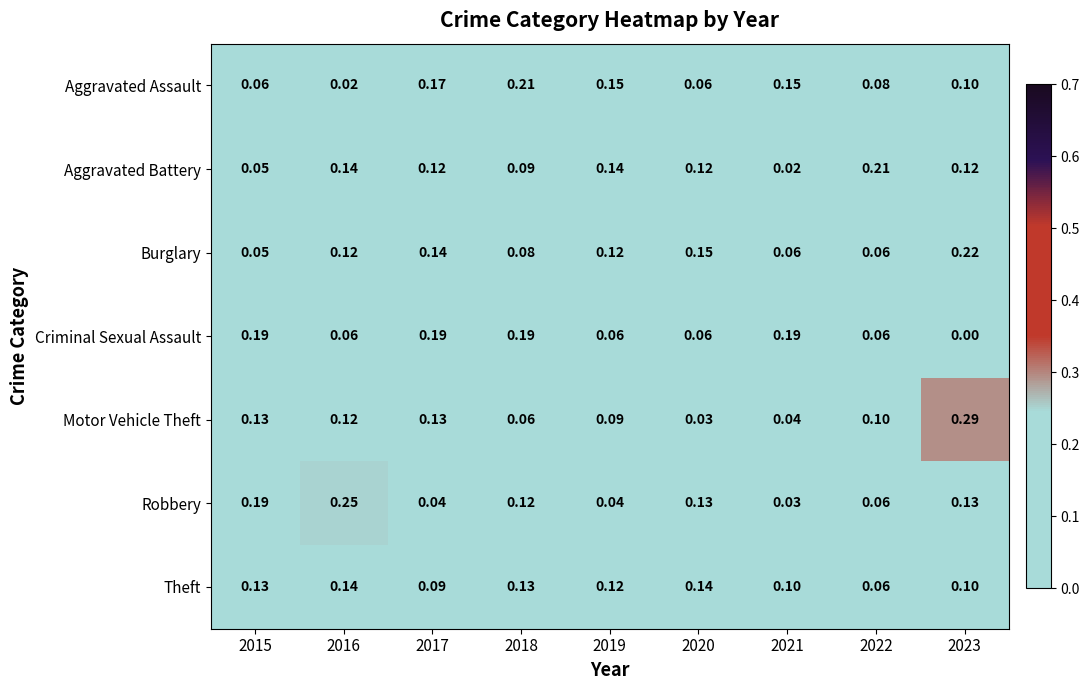

Between 2016 and 2019, which series saw the biggest shift?

Robbery